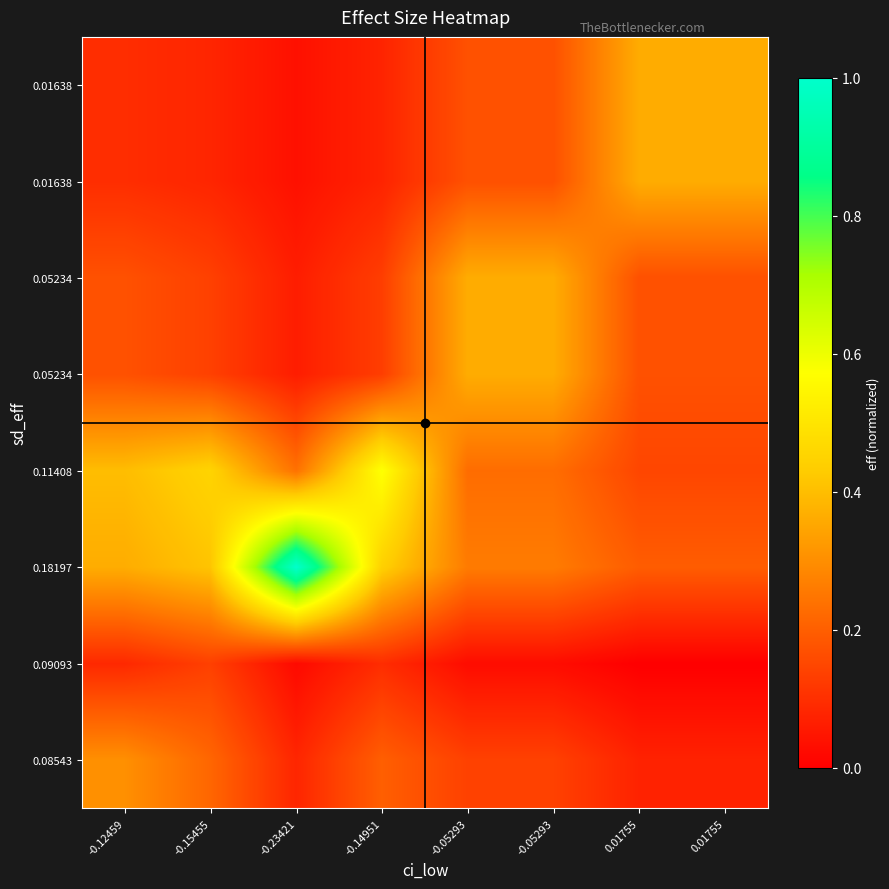

What is the difference between the highest and lowest values at 0.01755?

0.4